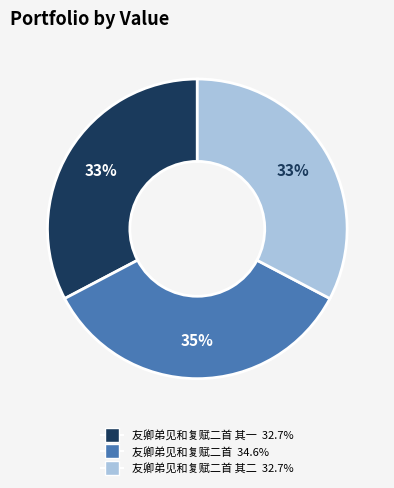

To the nearest percent, what is the difference between the largest and smallest slice percentages?

2%